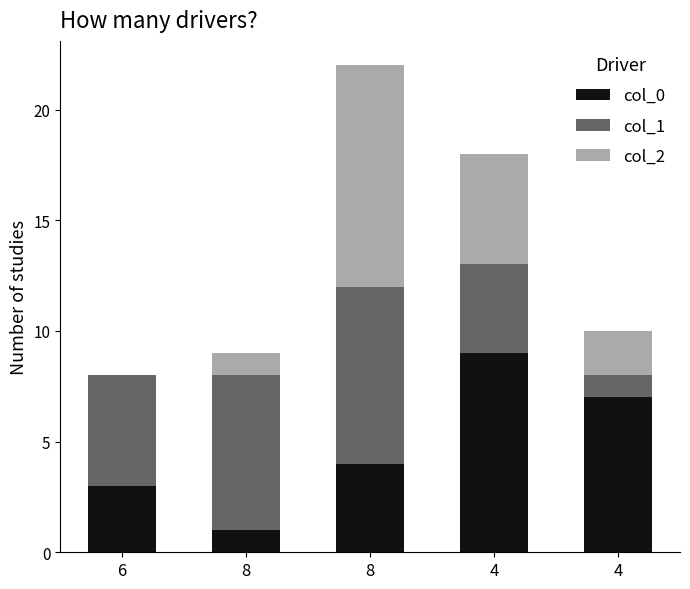

What are all the series names shown in the legend?

col_0, col_1, col_2